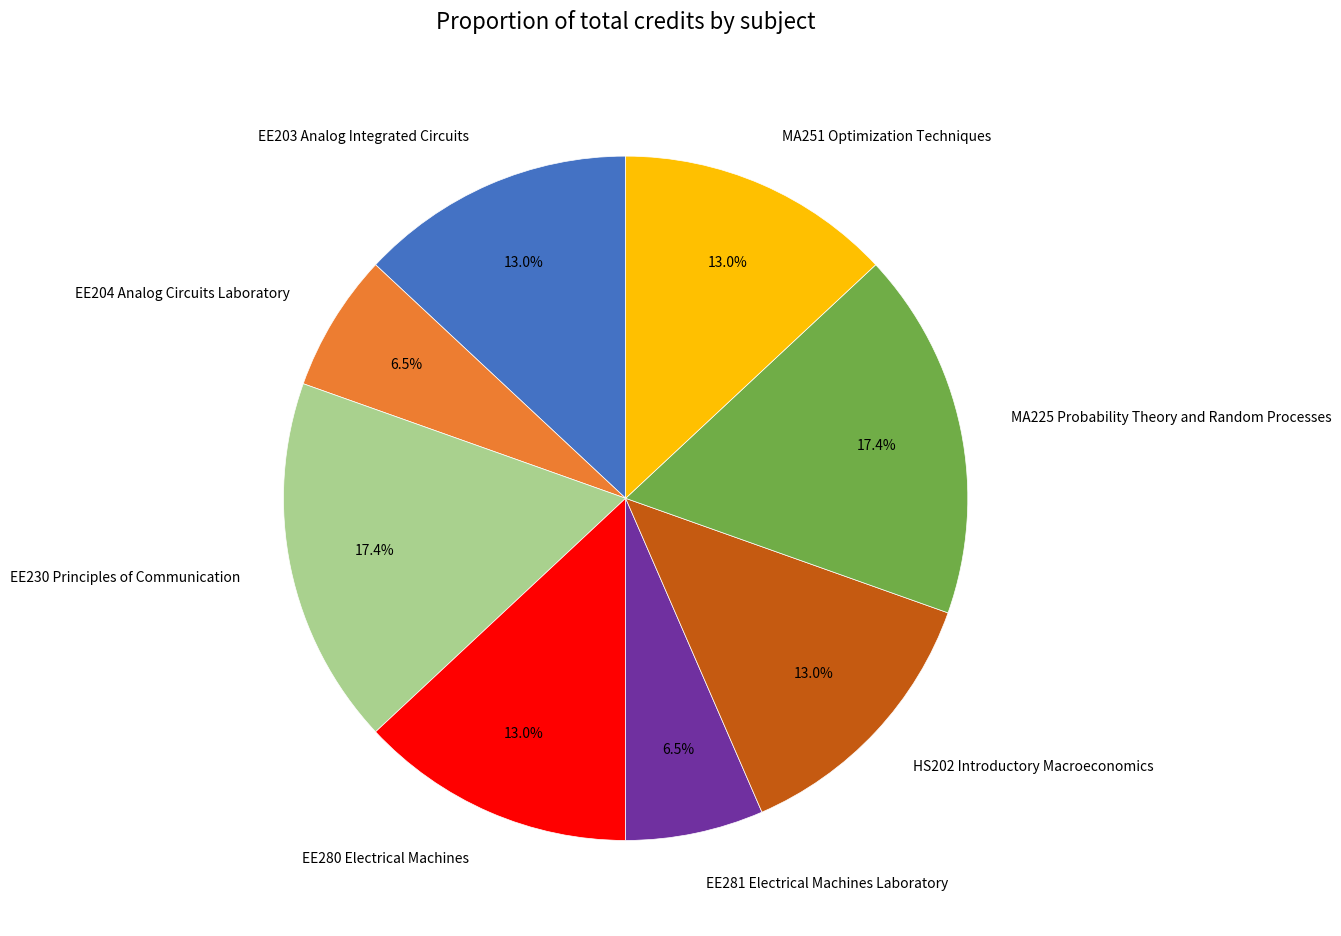

Combined, what portion of the pie is MA251 Optimization Techniques and EE280 Electrical Machines?

26.1%